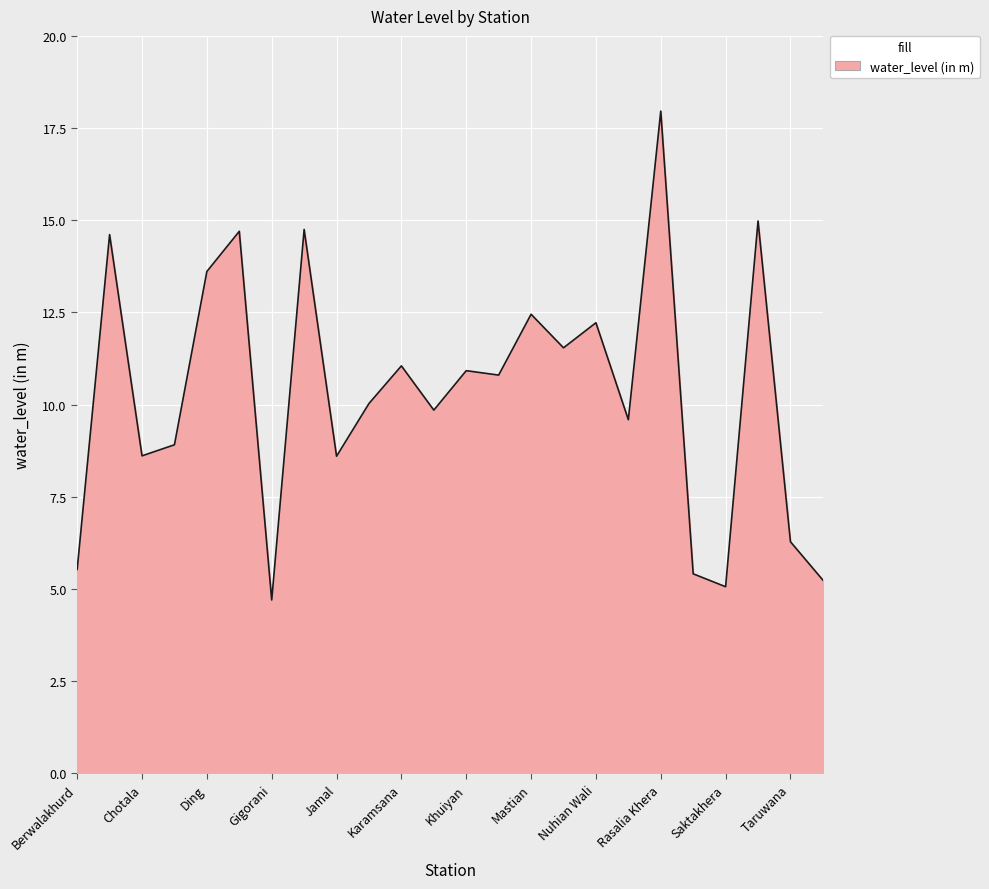

What is the maximum value shown in the chart?

18.0